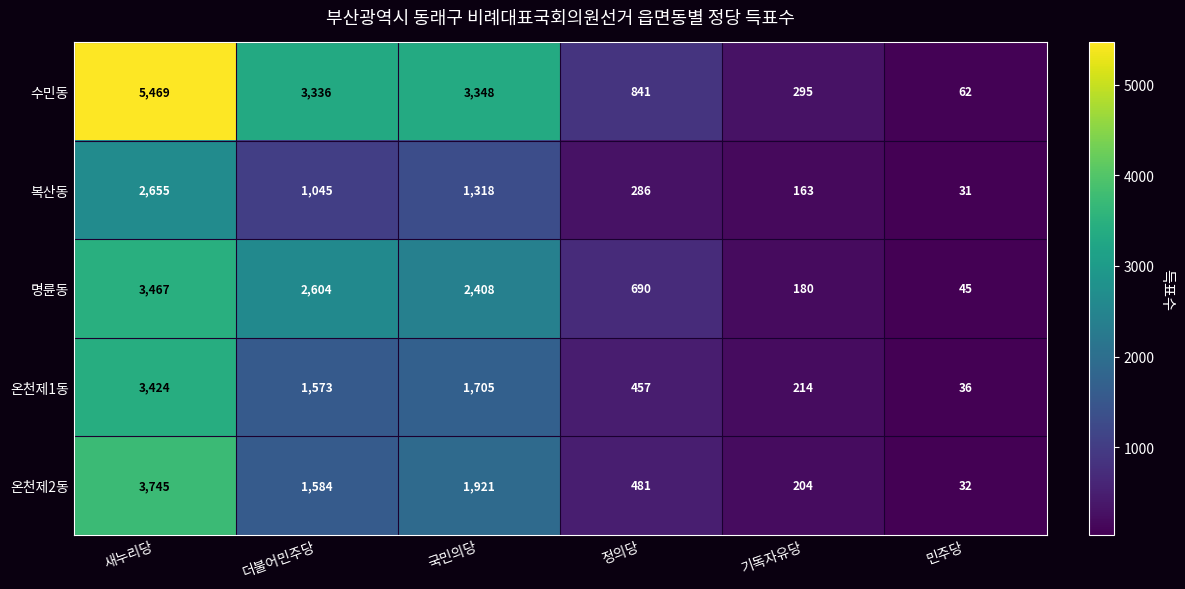

The 온천제2동 series shows 2697 at 더불어민주당. True or false?

False